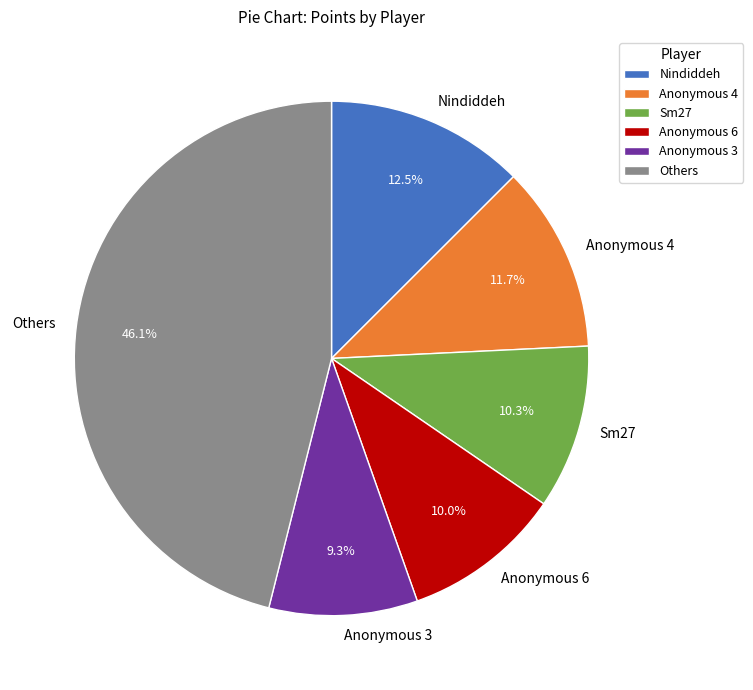

What is the smallest slice in the pie chart?

Anonymous 3